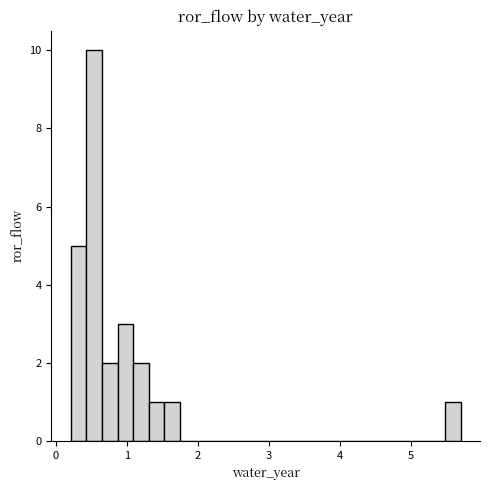

Around what value on the x-axis is the tallest bar? Give the approximate position of its centre, as read against the axis.

0.5